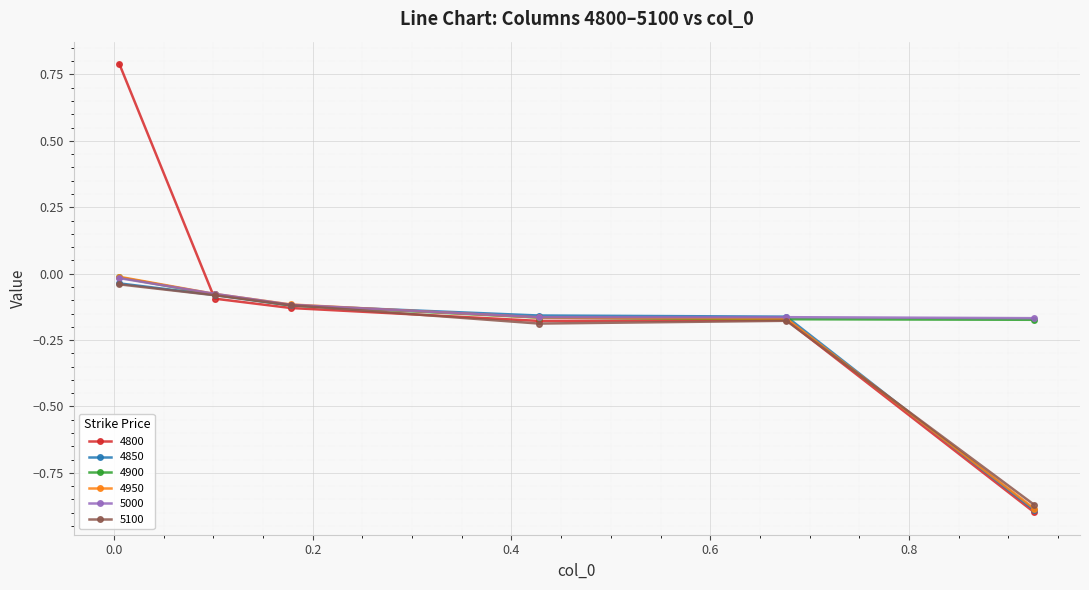

Which series has the largest range (max minus min)?

4800